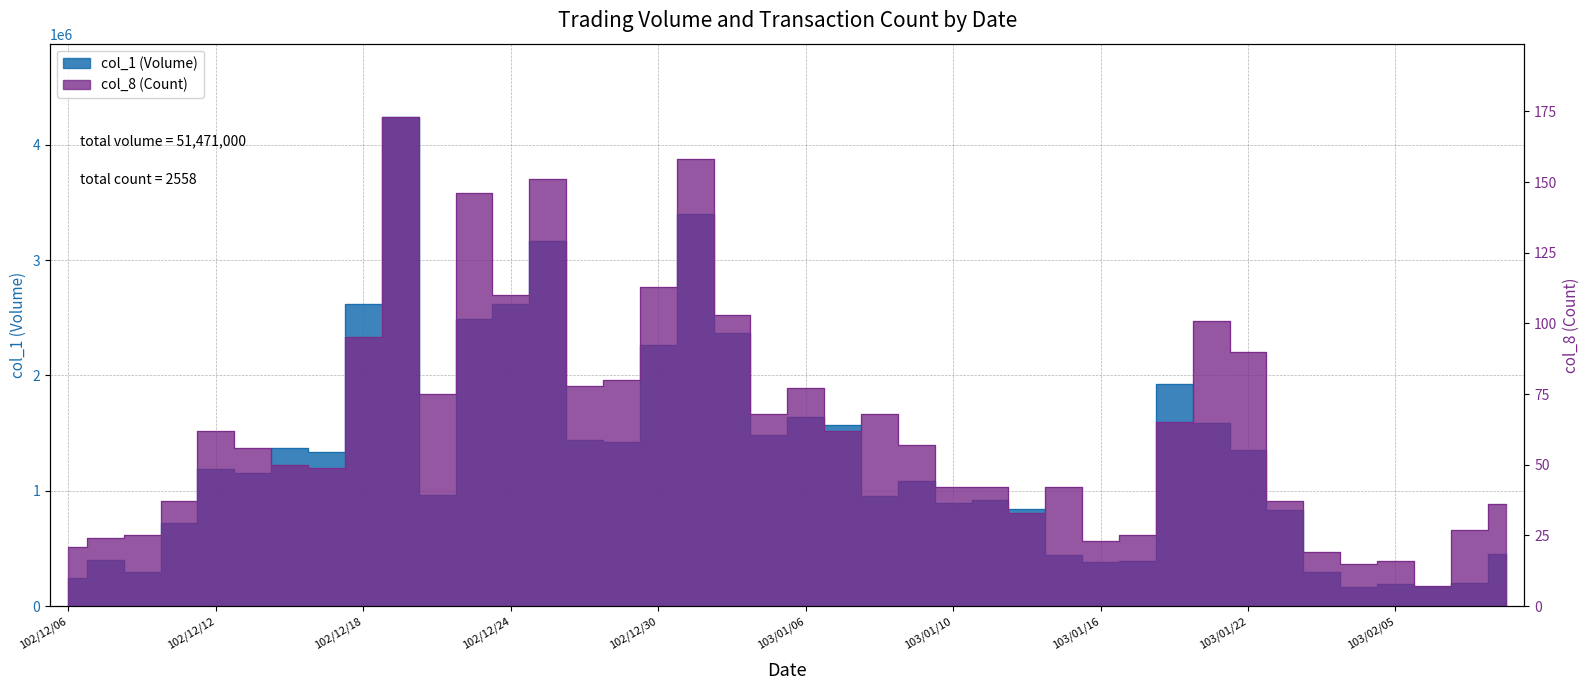

In col_8, how many points are higher than both neighbors (excluding endpoints)?

10